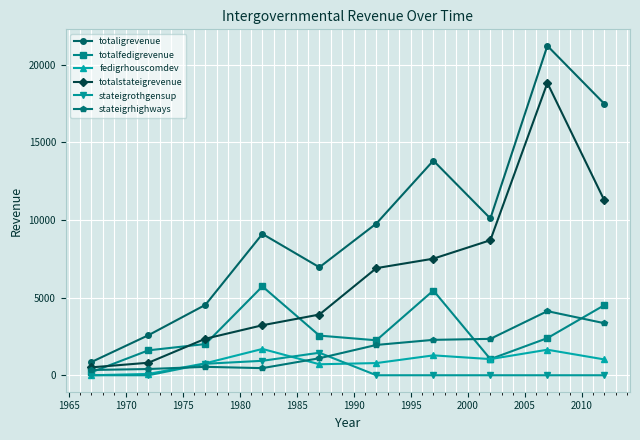

How many interior local peaks does the totaligrevenue series have?

3